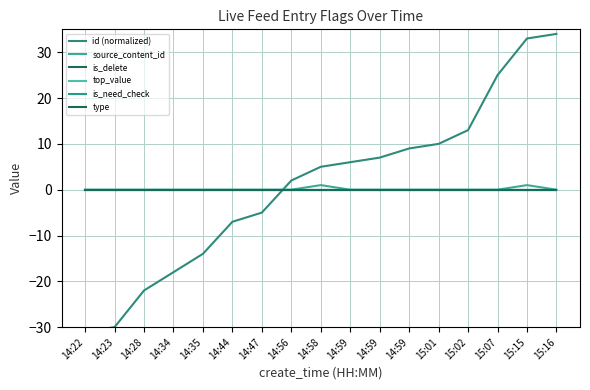

The id (normalized) series shows -21 at 14:35. True or false?

False